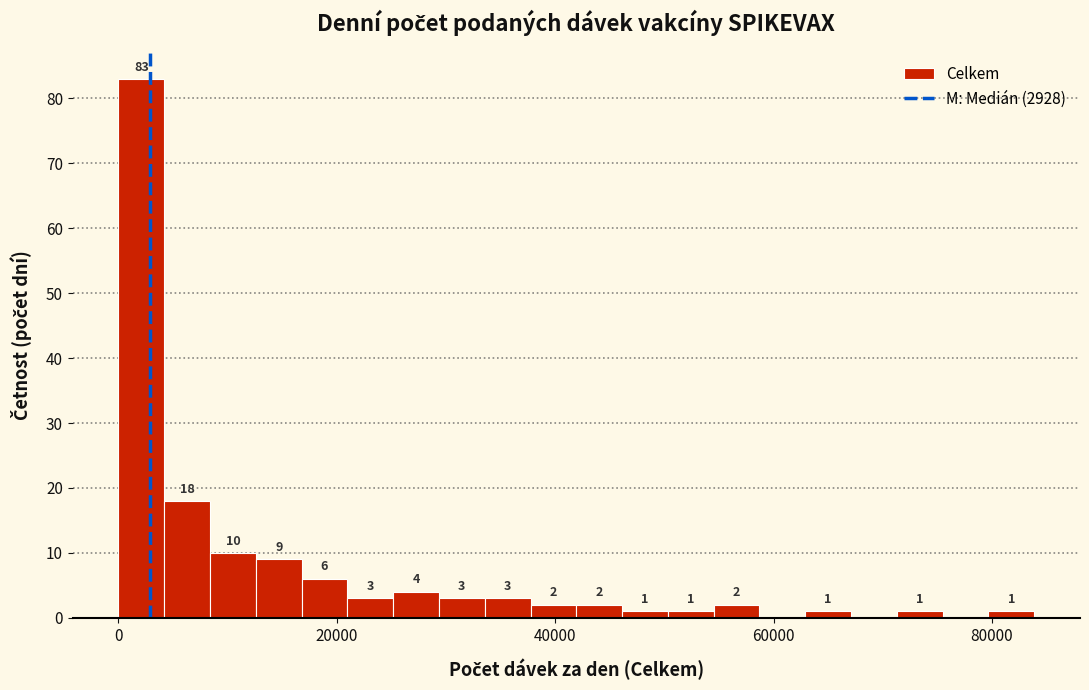

Read against the x-axis, roughly where is the centre of the tallest bar?

2000